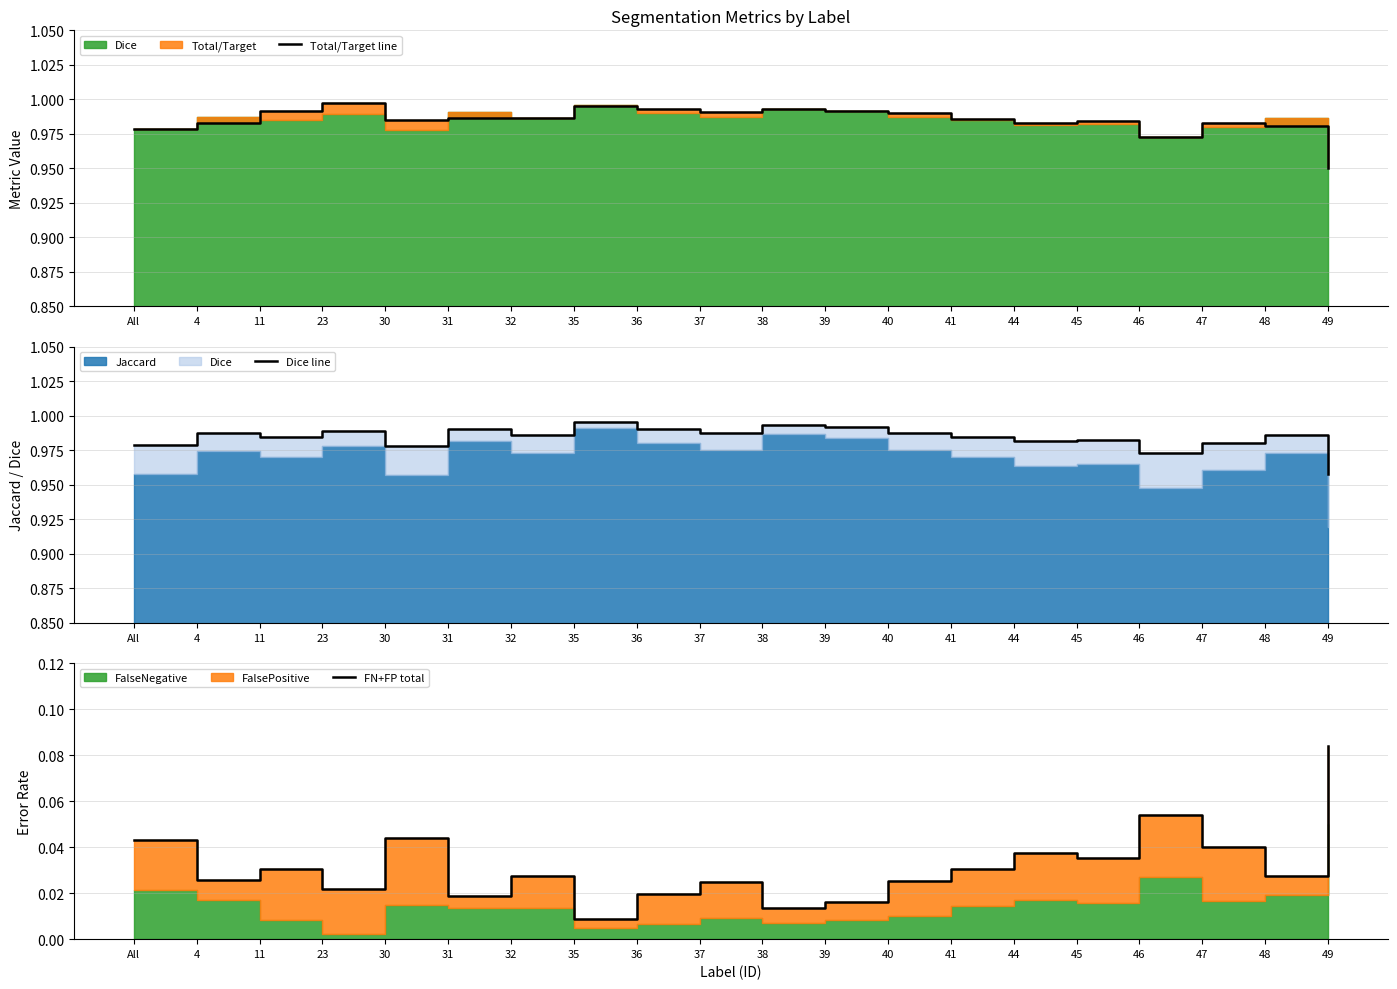

What is the sum of the Dice line values at 36 and 46?

2.0